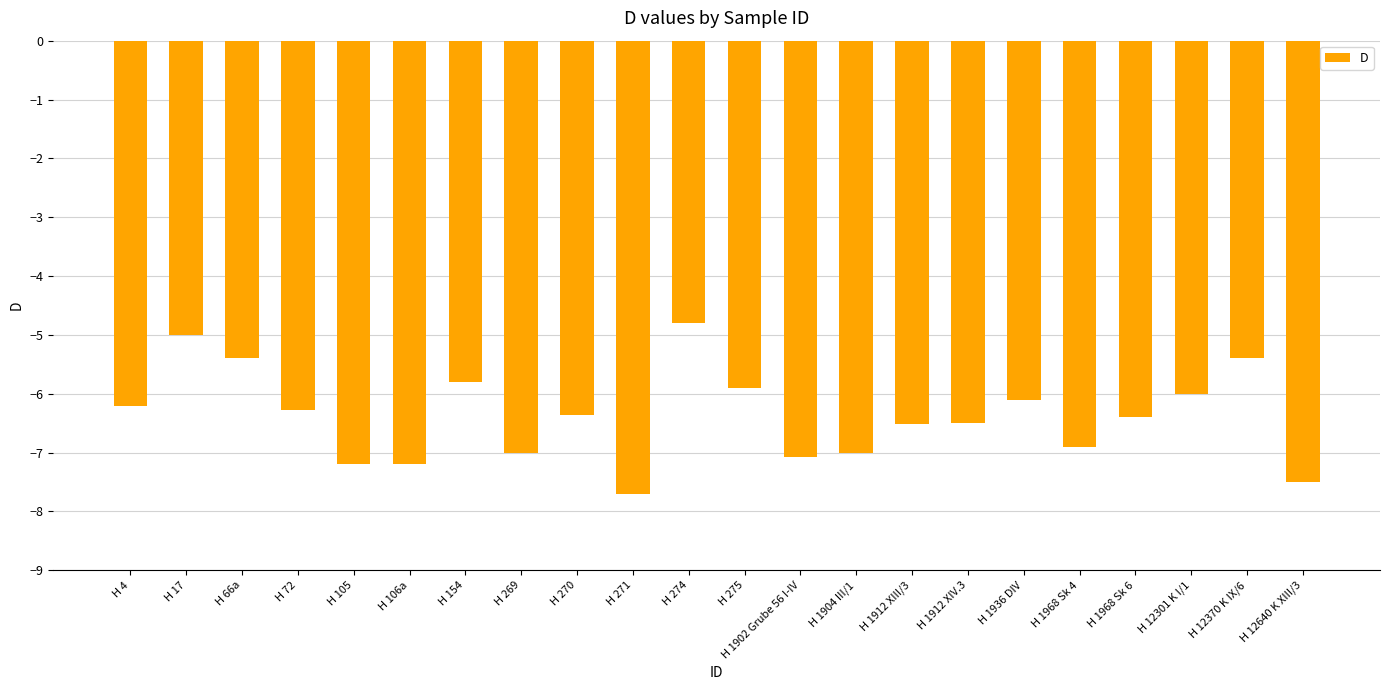

At which category does the chart reach its peak across all series?

H 274